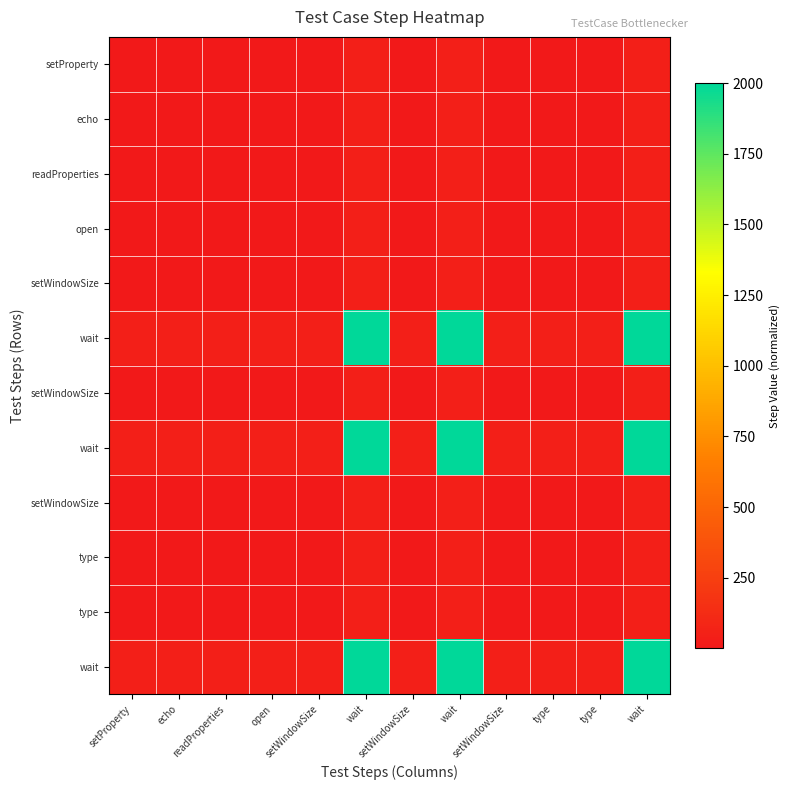

Count the number of categories in the chart.

12